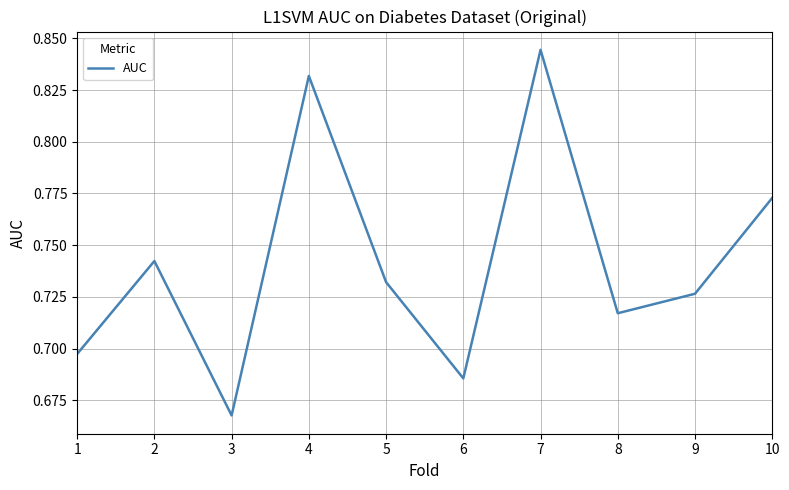

Which label corresponds to the largest value in the chart?

7